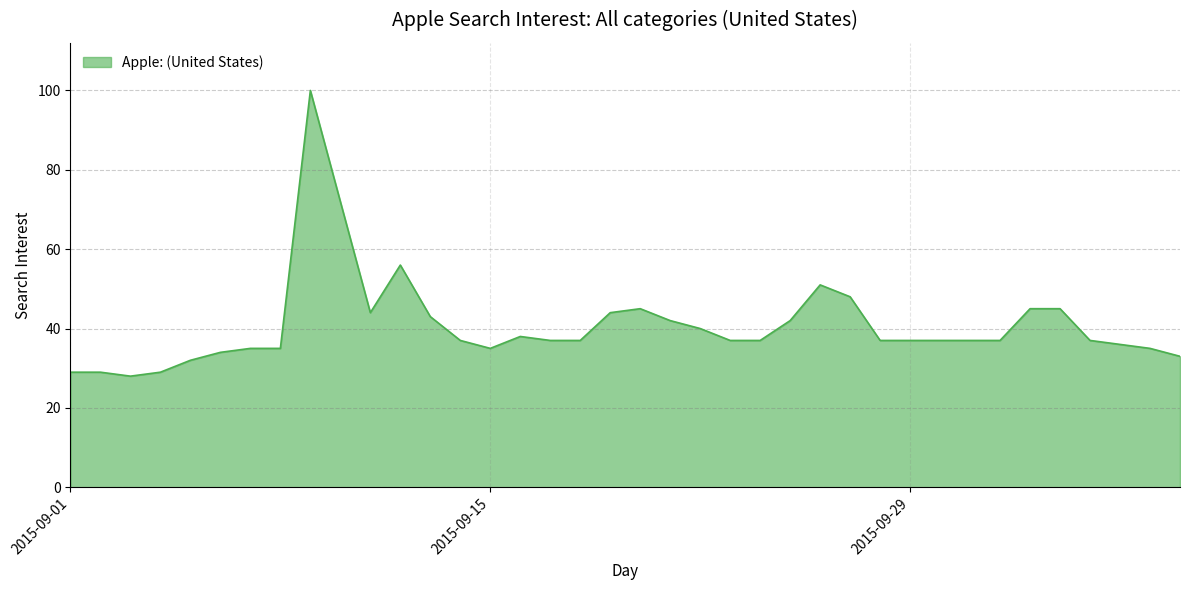

What is the difference between the maximum and minimum values?

72